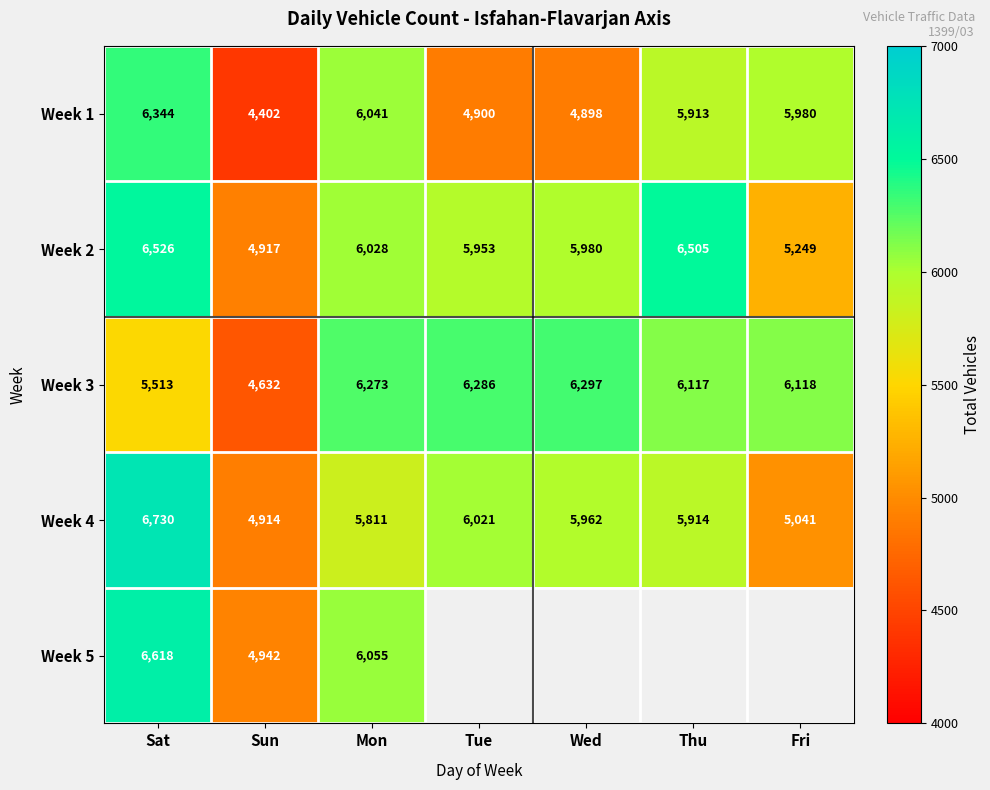

List the labels in order of Week 4 value, largest first.

Sat, Tue, Wed, Thu, Mon, Fri, Sun